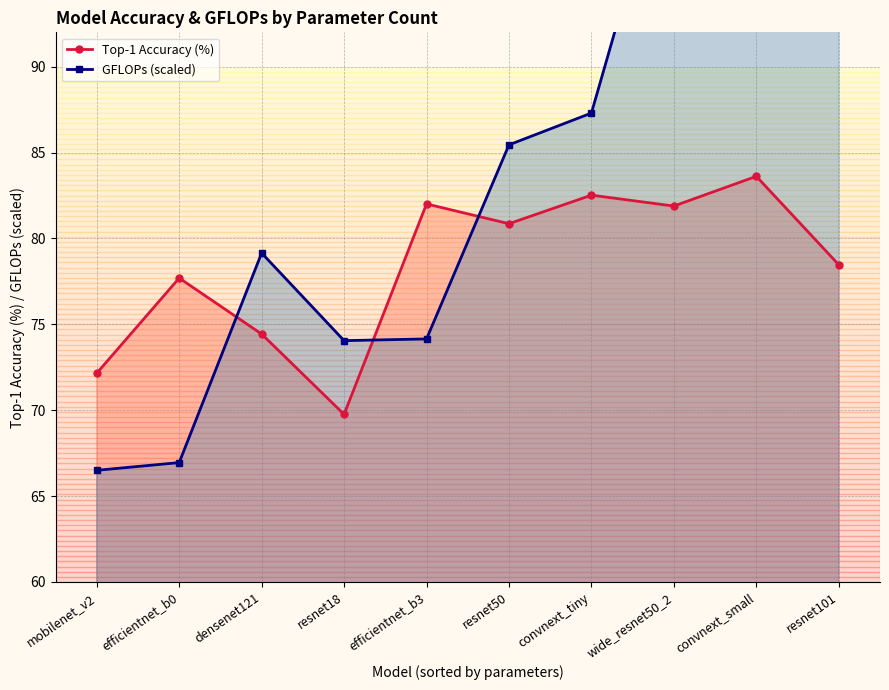

How many lines are shown in the chart?

2